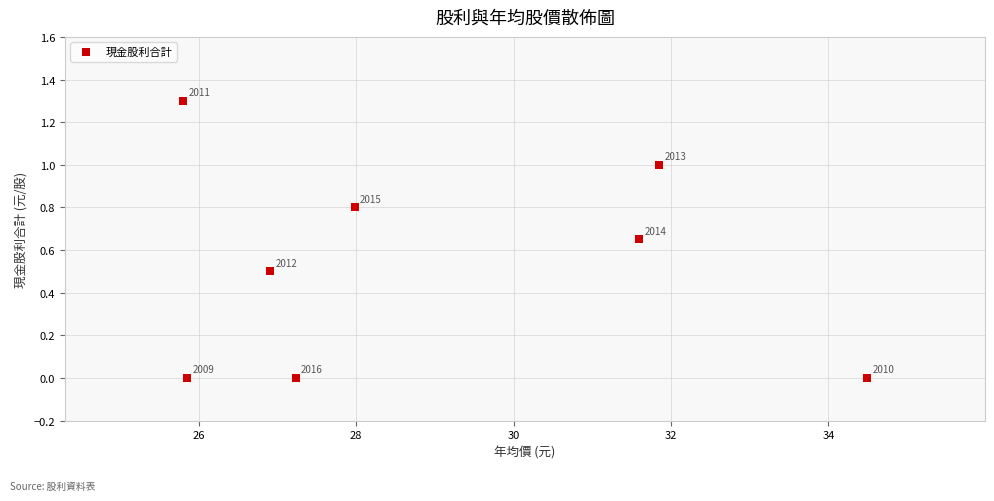

What is the average X value?

29.0